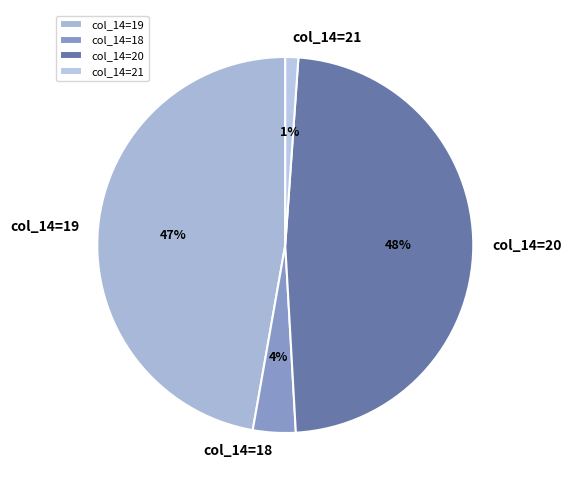

To the nearest percent, what is the difference between the largest and smallest slice percentages?

47%